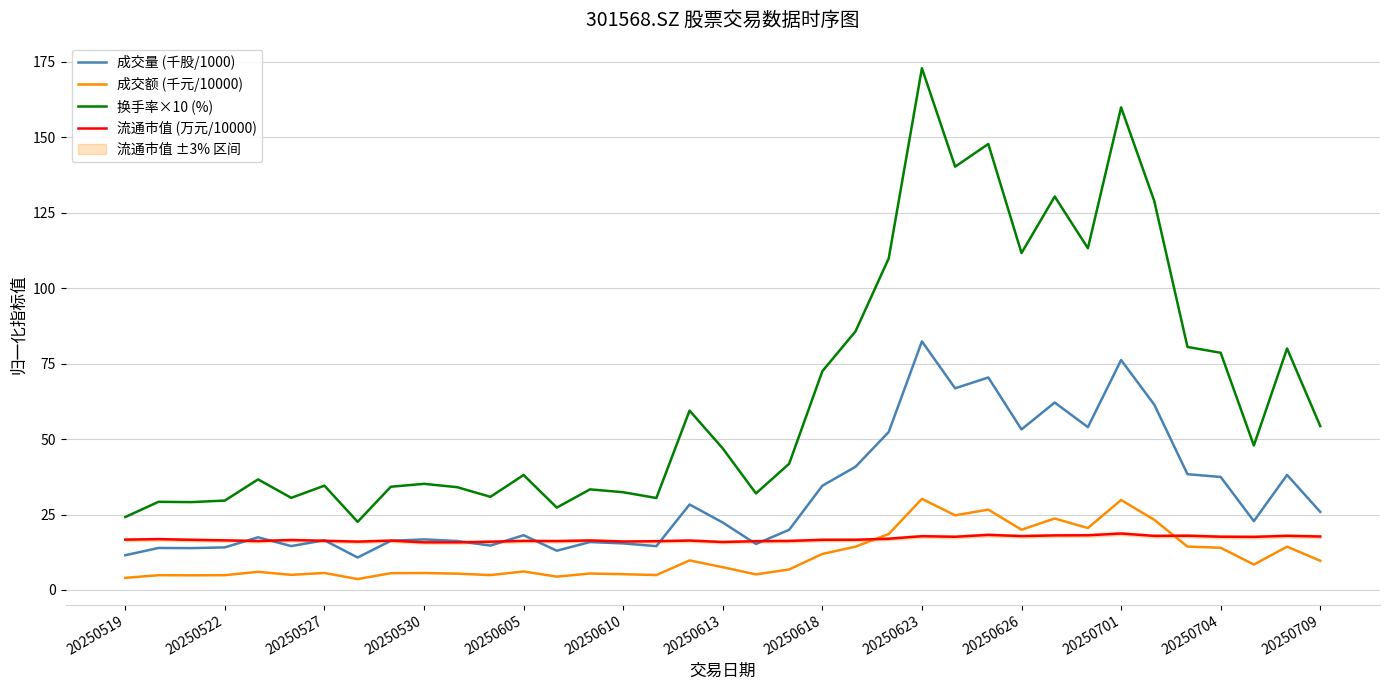

Reading left to right, extract all data points from this chart.

成交量 (千股/1000): 11.5	13.9	13.9	14.1	17.5	14.5	16.5	10.8	16.3	16.8	16.2	14.7	18.1	13.0	15.9	15.4	14.5	28.3	22.3	15.2	19.9	34.5	40.8	52.4	82.4	66.8	70.4	53.2	62.1	54.0	76.2	61.4	38.4	37.4	22.8	38.1	25.9
成交额 (千元/10000): 4.0	4.9	4.9	4.9	6.0	5.0	5.6	3.6	5.6	5.6	5.4	4.9	6.1	4.4	5.4	5.2	4.9	9.8	7.5	5.2	6.8	11.9	14.4	18.5	30.2	24.7	26.6	20.0	23.7	20.5	29.8	23.2	14.4	14.0	8.4	14.3	9.7
换手率×10 (%): 24.2	29.2	29.1	29.6	36.6	30.5	34.6	22.6	34.2	35.2	34.1	30.9	38.1	27.3	33.3	32.4	30.5	59.4	46.9	32.0	41.8	72.5	85.7	109.9	172.9	140.3	147.8	111.6	130.4	113.2	159.9	128.9	80.5	78.6	47.9	80.0	54.3
流通市值 (万元/10000): 16.7	16.8	16.6	16.4	16.2	16.6	16.3	16.0	16.4	15.8	15.8	16.0	16.3	16.2	16.4	16.1	16.2	16.4	15.9	16.2	16.2	16.6	16.6	17.0	17.8	17.6	18.3	17.8	18.1	18.1	18.7	17.9	18.0	17.6	17.6	17.9	17.7